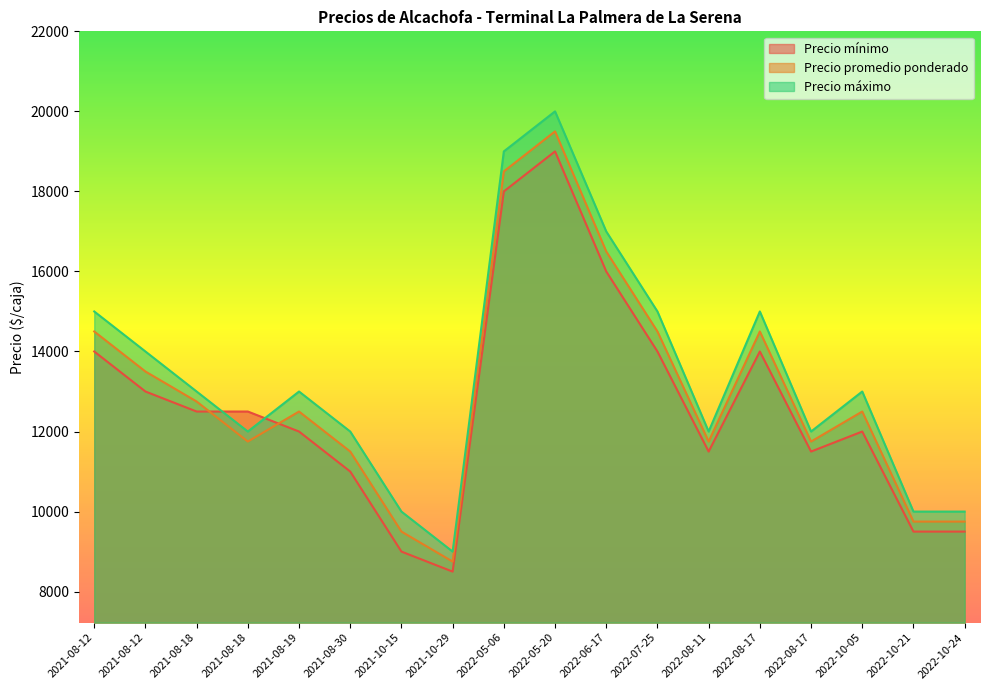

True or false: Precio máximo and Precio promedio ponderado intersect in this chart.

False